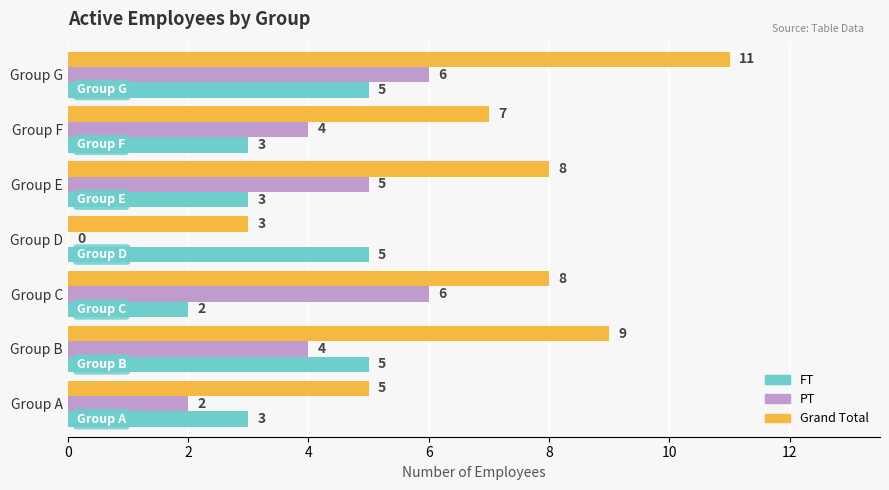

Between Group B and Group E, which series saw the biggest shift?

FT